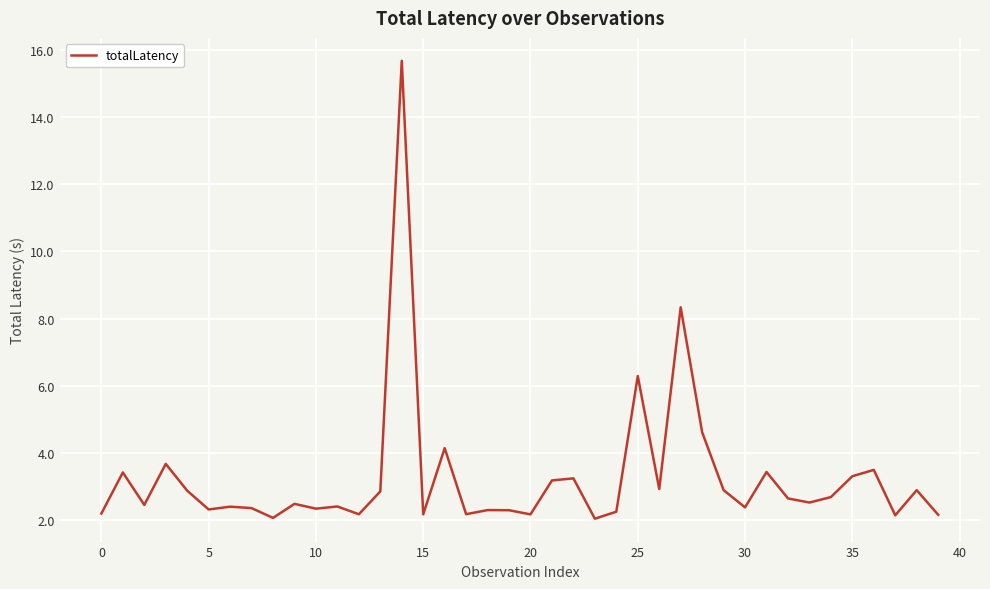

What is the difference between the maximum and minimum values?

13.6